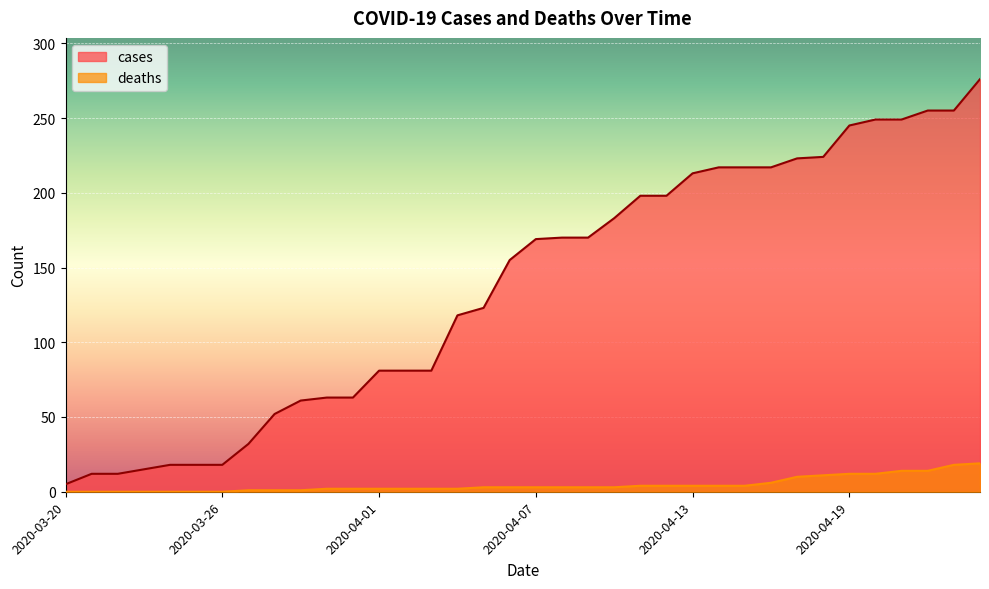

Which has a higher value, 2020-04-05 or 2020-03-29?

2020-04-05